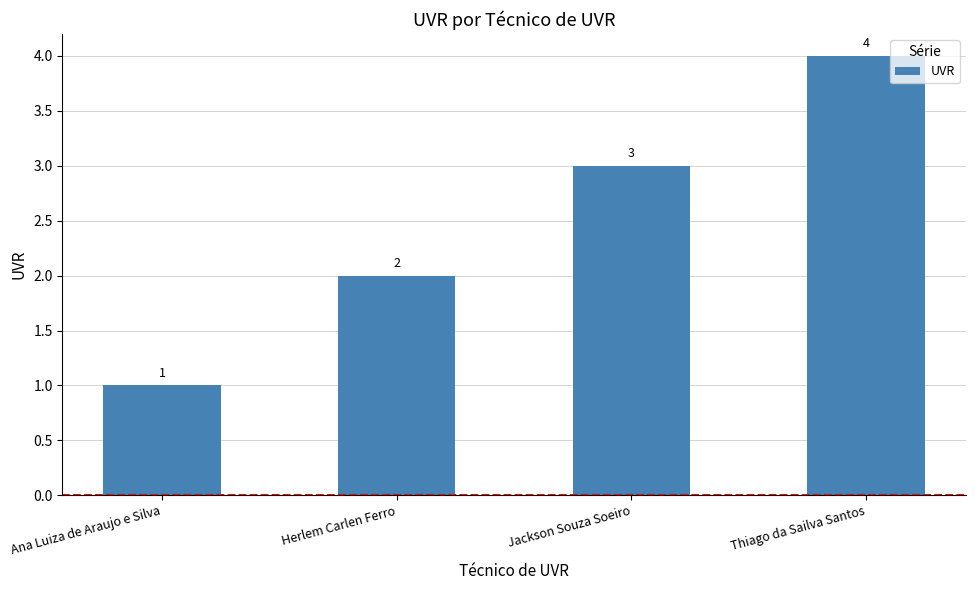

Which category has the lowest value across all series?

Ana Luiza de Araujo e Silva